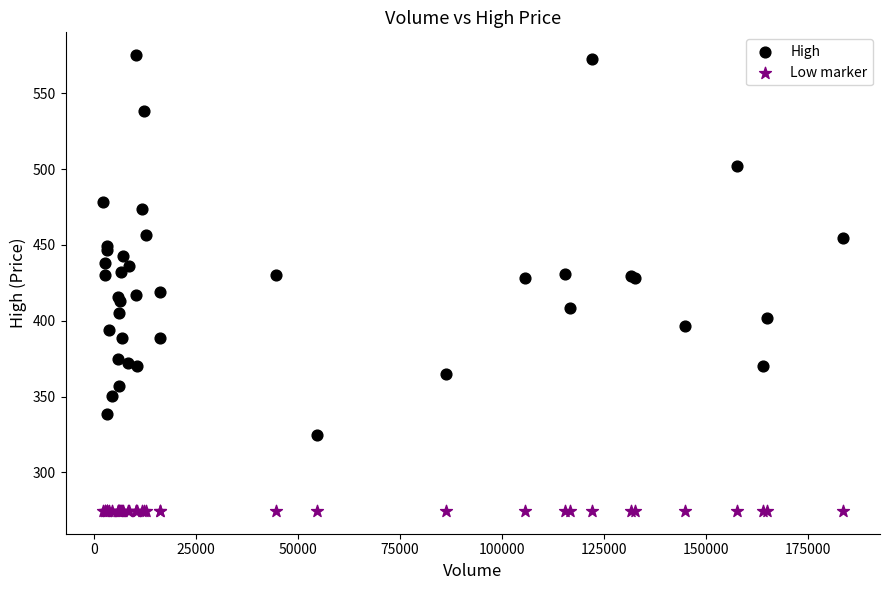

Which series contains the highest Y value?

High